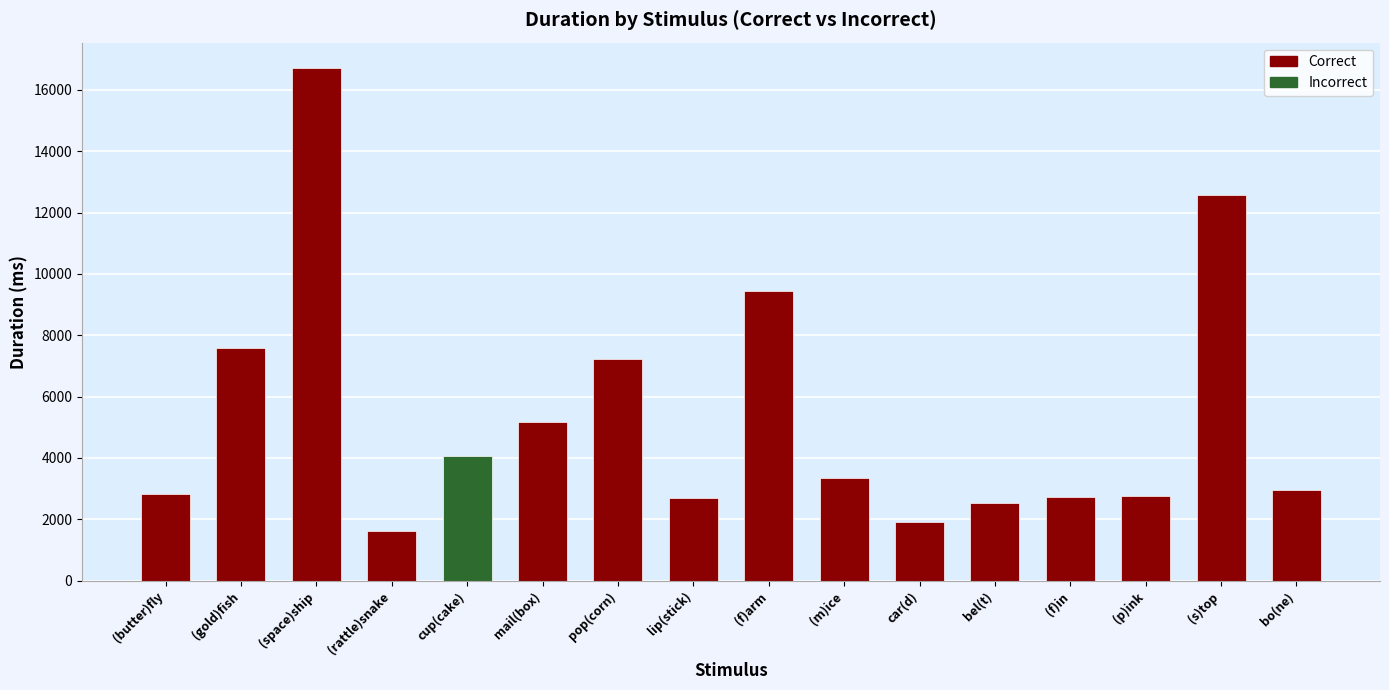

Is the value of duration at (butter)fly greater than the value of number at (f)in?

Yes